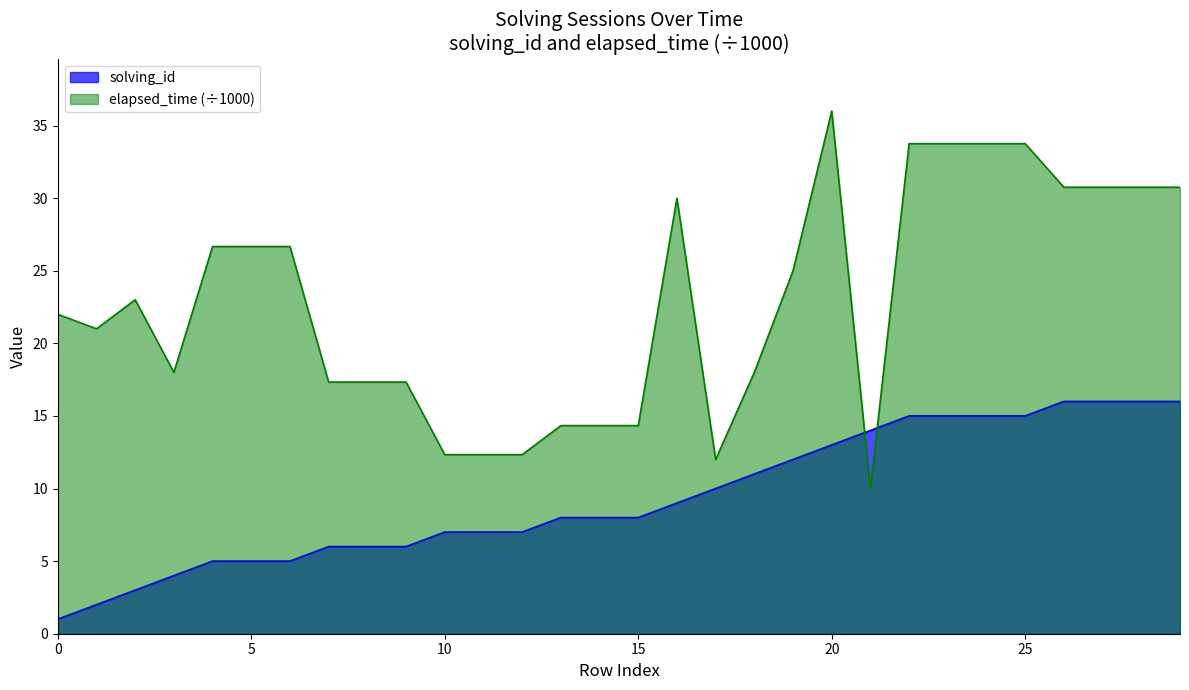

True or false: solving_id and elapsed_time intersect in this chart.

True